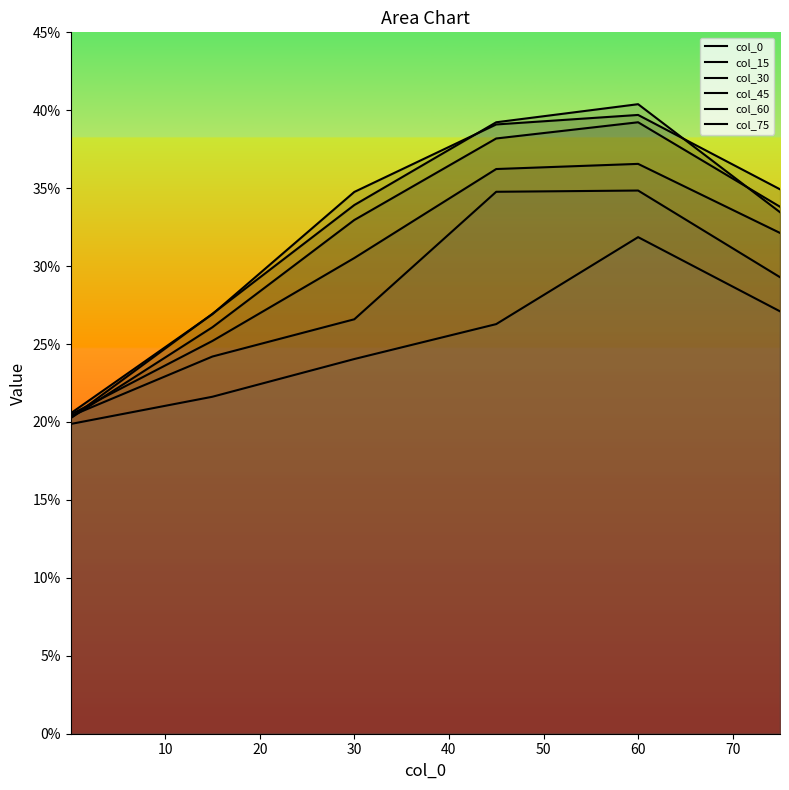

The value of col_60 at 50 is 0.3. True or false?

True